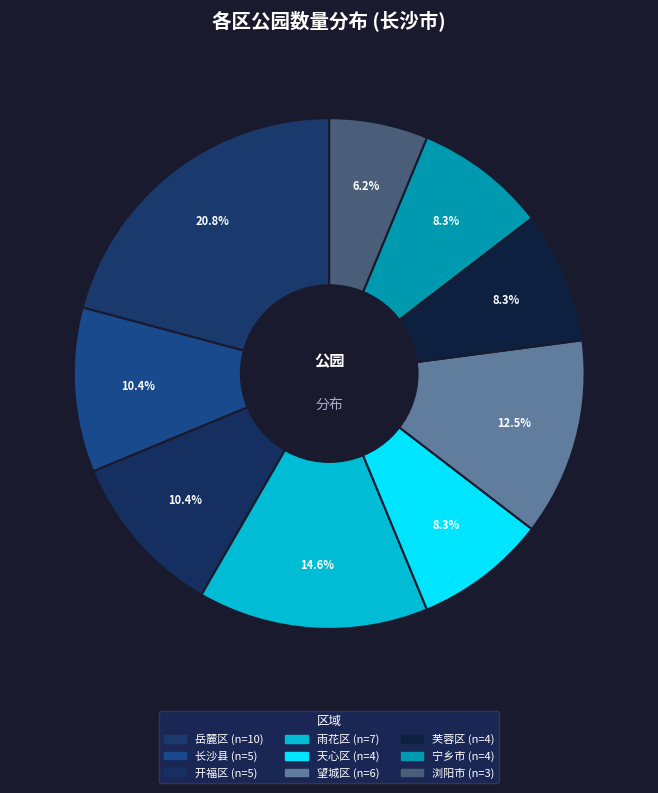

Does any single category account for the majority?

No